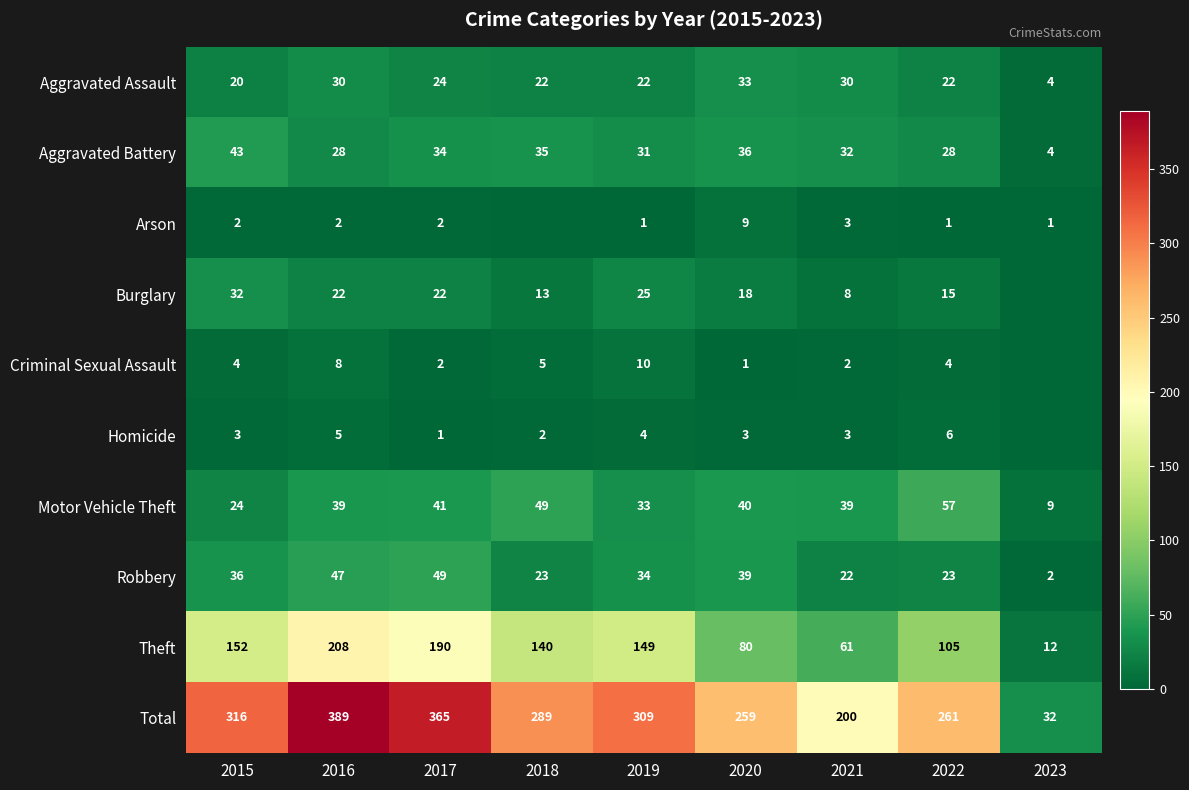

At which label does Theft first exceed 140?

2015